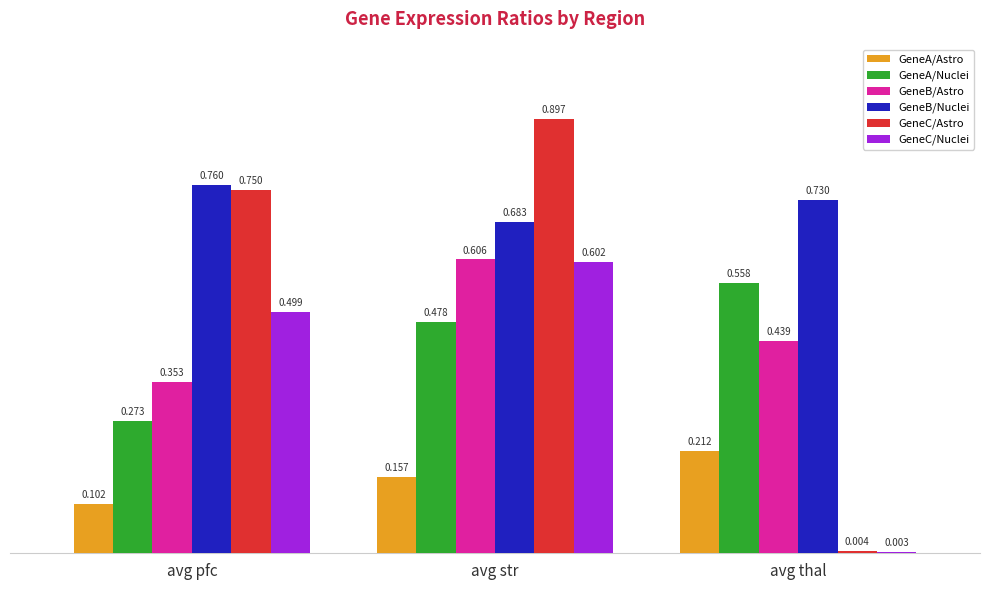

How many groups of bars are there?

3